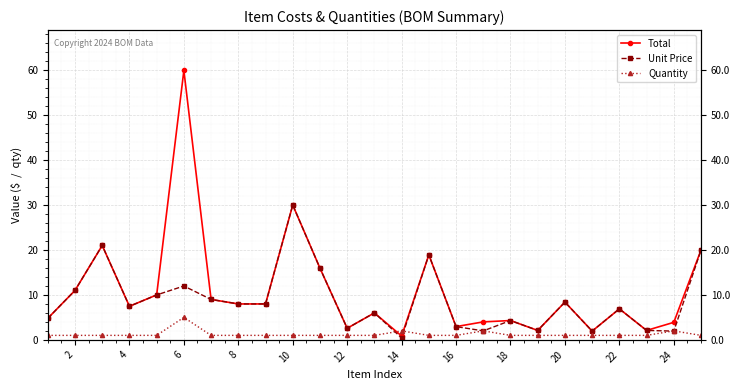

What is the smallest value displayed?

0.4